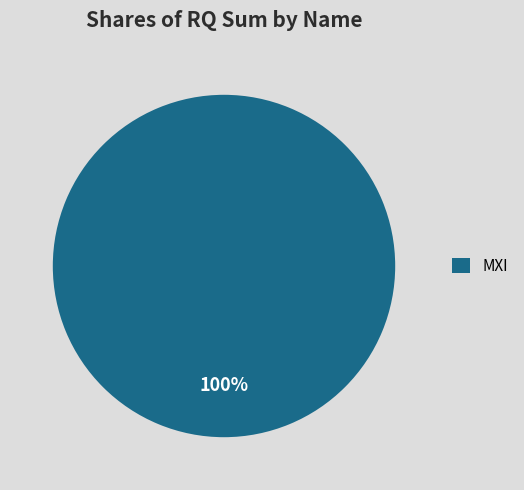

The MXI slice represents 100% of the pie. True or false?

True